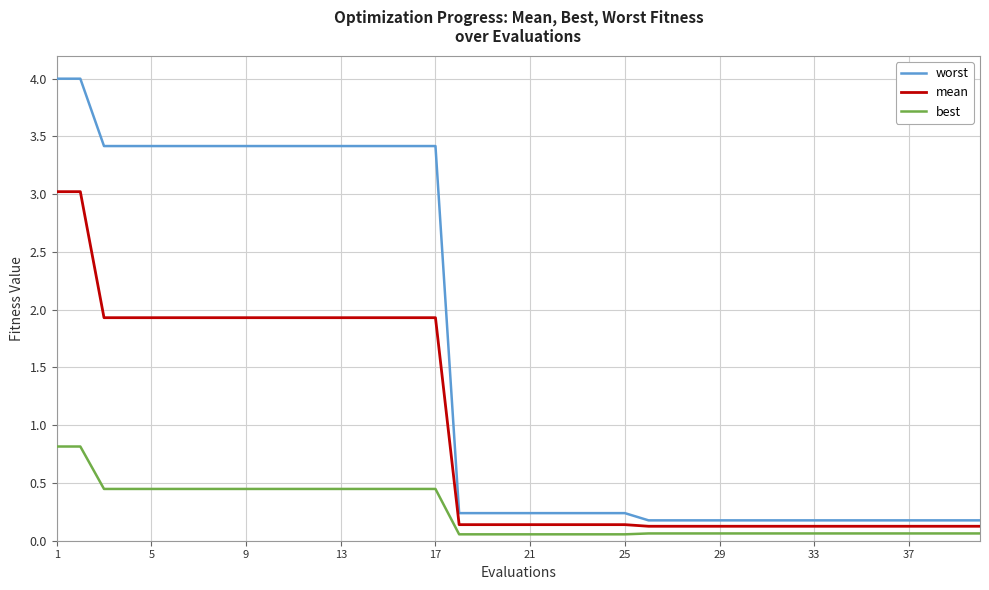

What is the highest value of the worst series?

4.0